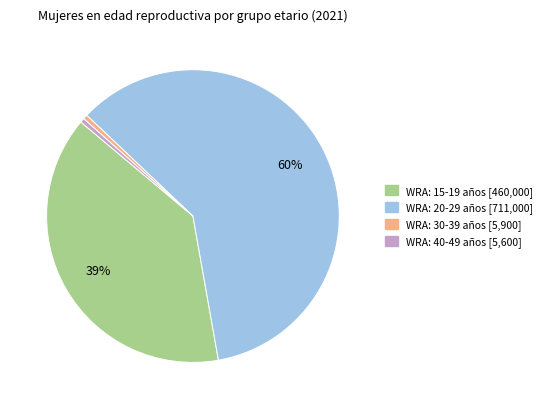

Is there any slice that represents more than half of the pie?

Yes